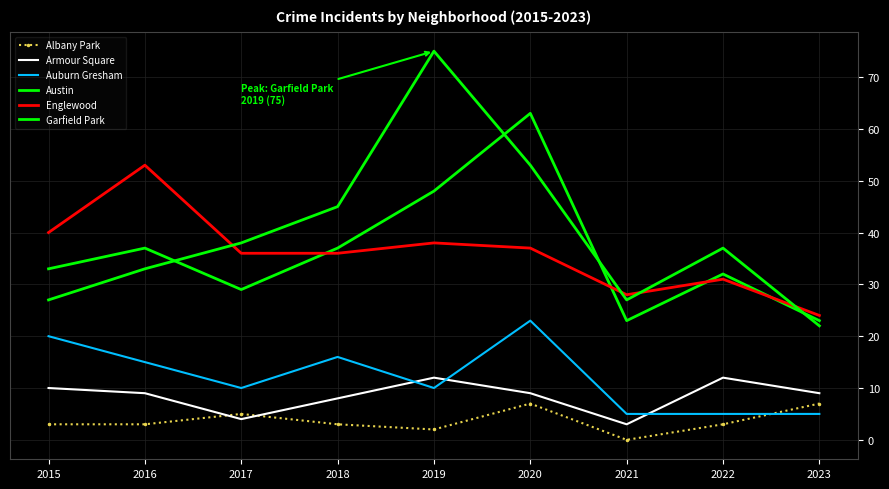

True or false: Albany Park has a value of 2 at 2019.

True